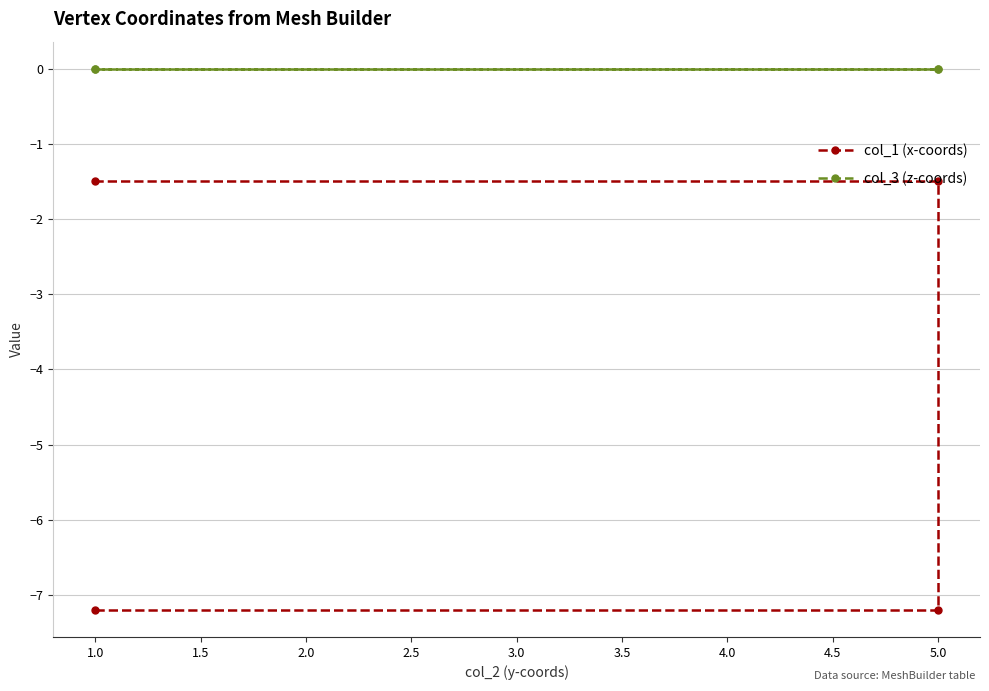

List the series in order of their peak value, lowest first.

col_1 (x-coords), col_3 (z-coords)